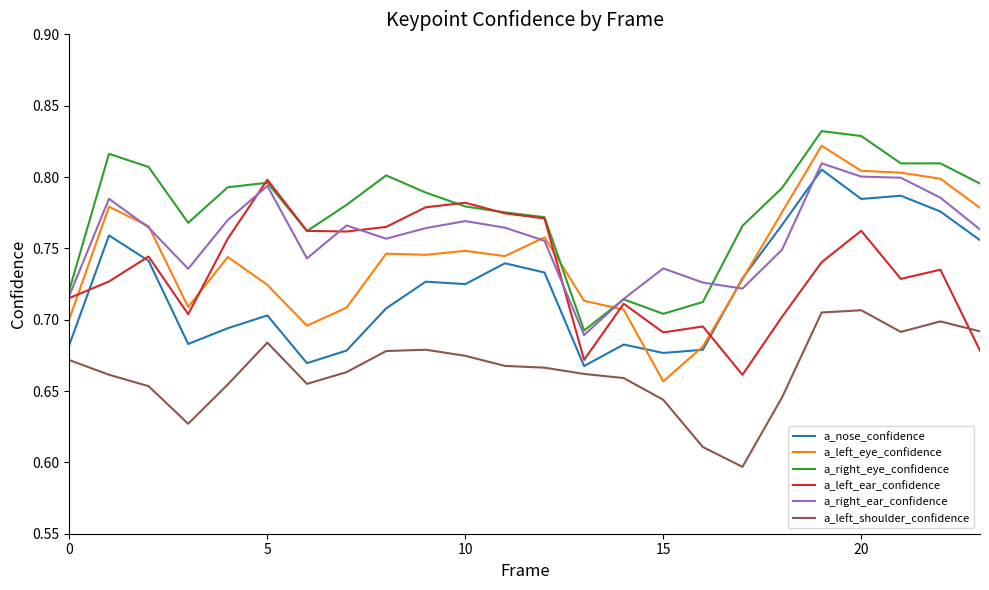

Which series has the largest total across all categories?

a_right_eye_confidence